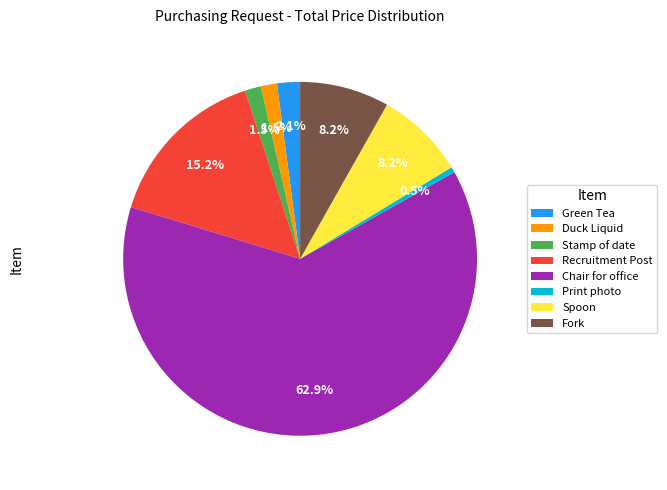

To the nearest percent, what is the average slice percentage?

12%